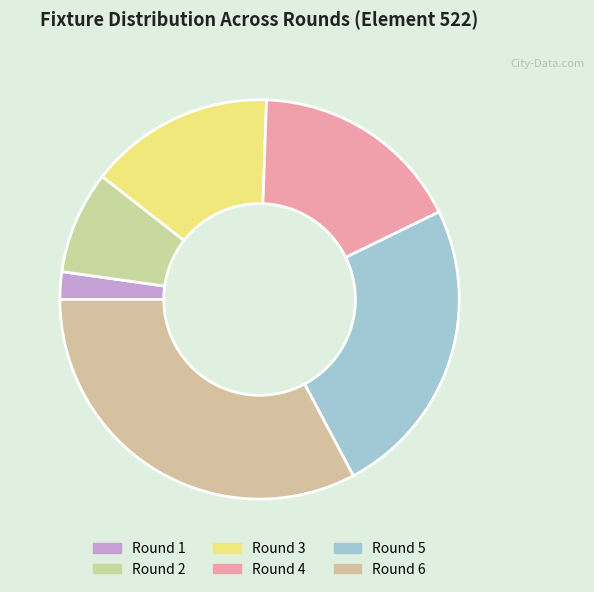

Rank the categories by value from lowest to highest.

Round 1, Round 2, Round 3, Round 4, Round 5, Round 6